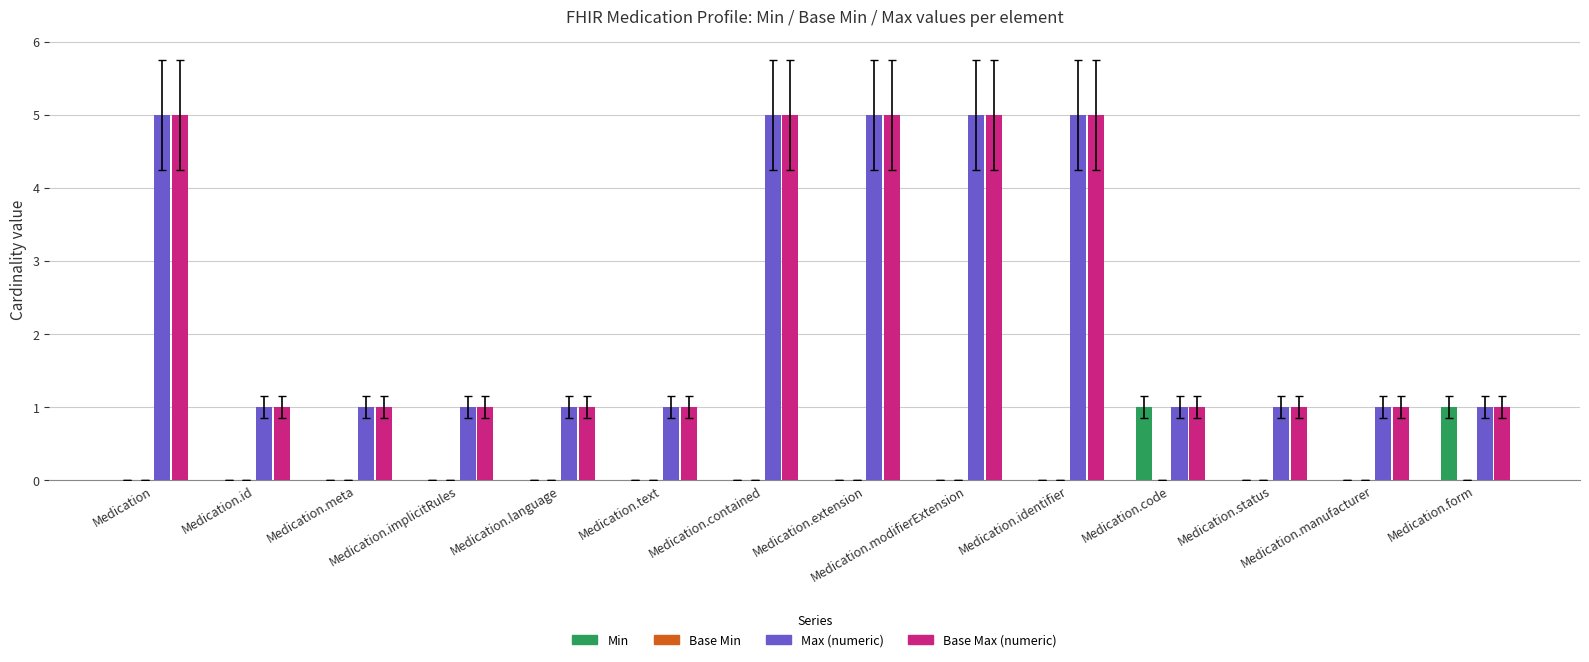

What value does the Base Max (numeric) series have at Medication?

5